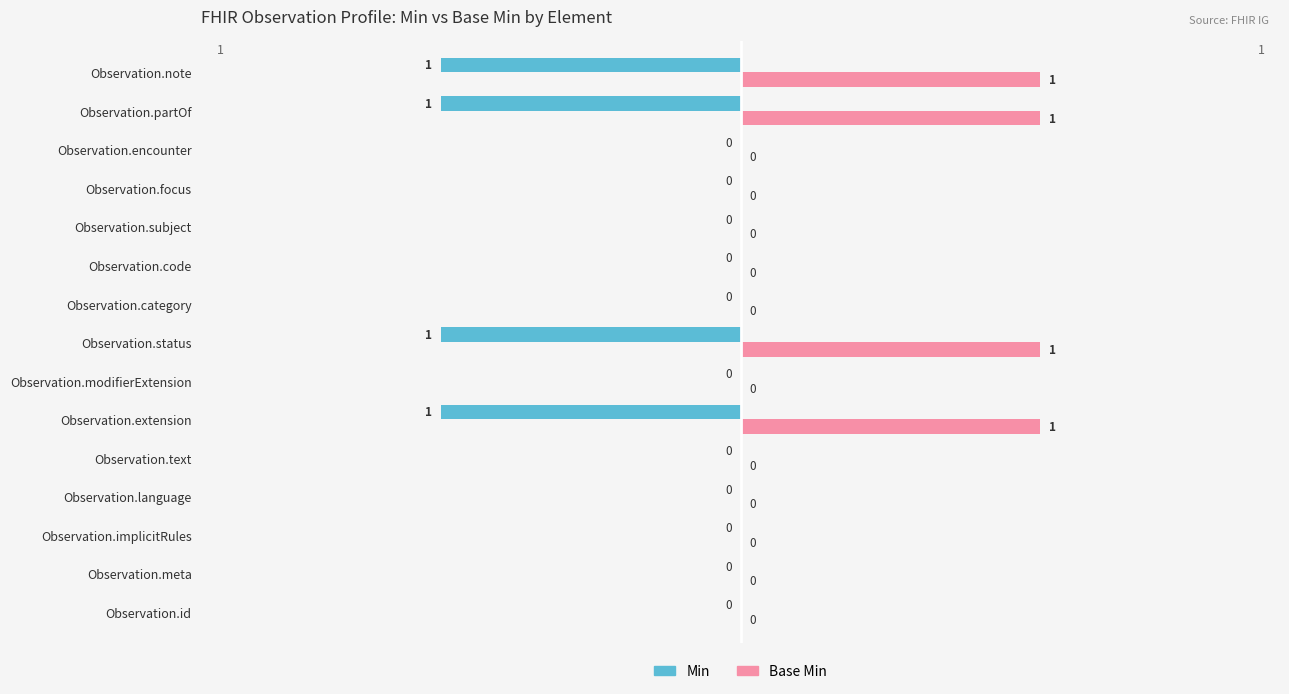

How many values in the Base Min series exceed 0?

4